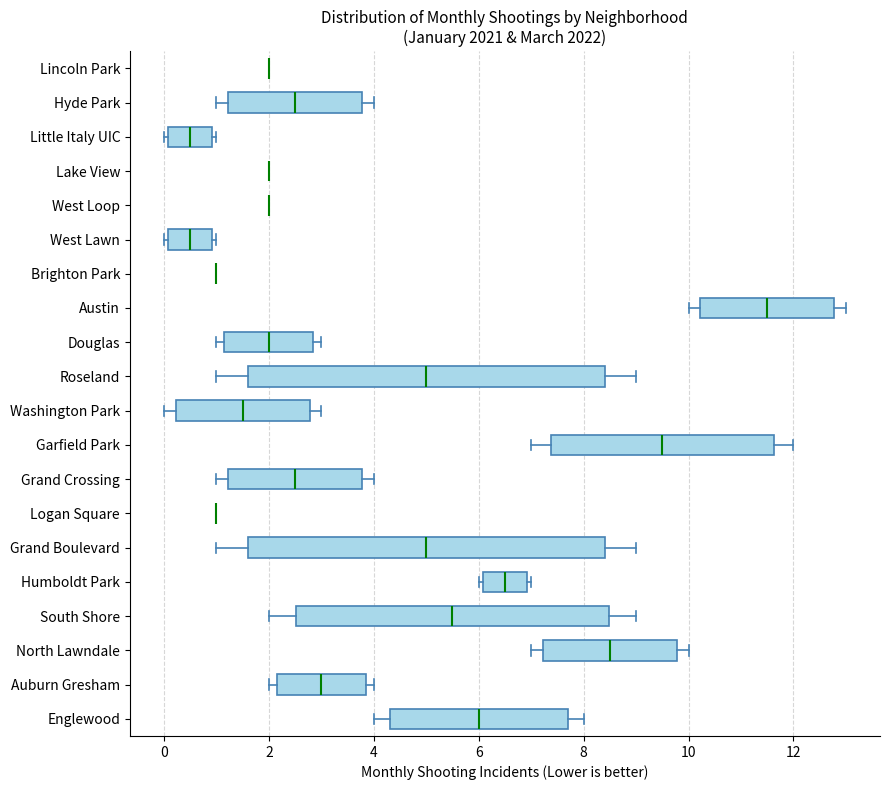

Reading bottom to top, read every box against the x-axis: the position of its median line, the range the box covers, and the ends of its whiskers. The values are not printed on the chart, so give them approximately, as read against the axis.

Englewood: median 6.0, box 4.4 to 7.8, whiskers 4.0 to 8.0
Auburn Gresham: median 3.0, box 2.2 to 3.8, whiskers 2.0 to 4.0
North Lawndale: median 8.6, box 7.2 to 9.8, whiskers 7.0 to 10.0
South Shore: median 5.6, box 2.6 to 8.4, whiskers 2.0 to 9.0
Humboldt Park: median 6.6, box 6.0 to 7.0, whiskers 6.0 (just left of the box's left edge) to 7.0 (just right of the box's right edge)
Grand Boulevard: median 5.0, box 1.6 to 8.4, whiskers 1.0 to 9.0
Logan Square: box collapsed to a line at 1.0, whiskers 1.0 to 1.0
Grand Crossing: median 2.6, box 1.2 to 3.8, whiskers 1.0 to 4.0
Garfield Park: median 9.6, box 7.4 to 11.6, whiskers 7.0 to 12.0
Washington Park: median 1.6, box 0.2 to 2.8, whiskers 0.0 to 3.0
Roseland: median 5.0, box 1.6 to 8.4, whiskers 1.0 to 9.0
Douglas: median 2.0, box 1.2 to 2.8, whiskers 1.0 to 3.0
Austin: median 11.6, box 10.2 to 12.8, whiskers 10.0 to 13.0
Brighton Park: box collapsed to a line at 1.0, whiskers 1.0 to 1.0
West Lawn: median 0.6, box 0.0 to 1.0, whiskers 0.0 (just left of the box's left edge) to 1.0 (just right of the box's right edge)
West Loop: box collapsed to a line at 2.0, whiskers 2.0 to 2.0
Lake View: box collapsed to a line at 2.0, whiskers 2.0 to 2.0
Little Italy UIC: median 0.6, box 0.0 to 1.0, whiskers 0.0 (just left of the box's left edge) to 1.0 (just right of the box's right edge)
Hyde Park: median 2.6, box 1.2 to 3.8, whiskers 1.0 to 4.0
Lincoln Park: box collapsed to a line at 2.0, whiskers 2.0 to 2.0